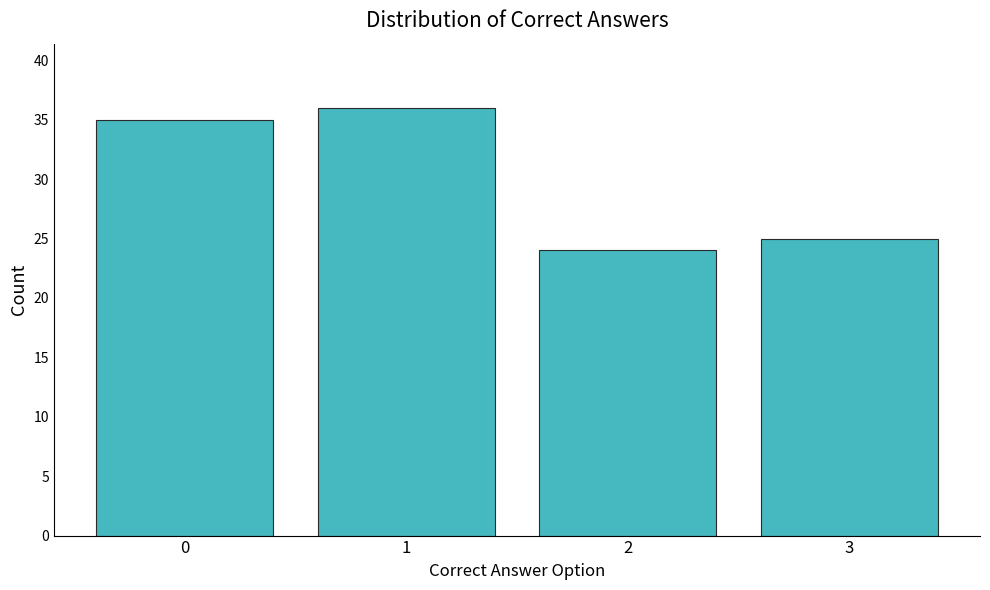

Reading left to right, transcribe this chart: for each bar, give the range it covers on the x-axis and its height. The values are not printed on the chart, so give them approximately, as read against the axis.

-0.5 to 0.5: 35
0.5 to 1.5: 36
1.5 to 2.5: 24
2.5 to 3.5: 25